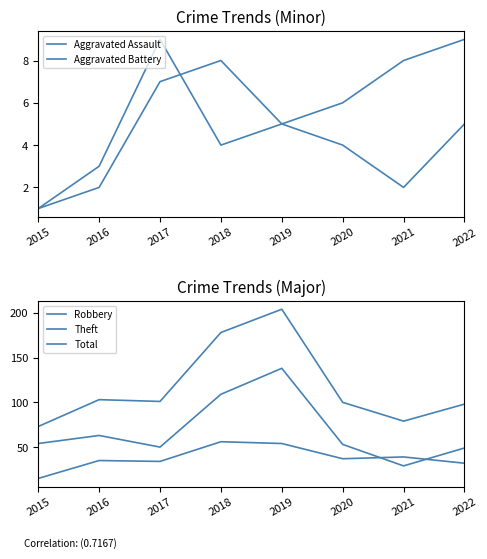

The Theft series shows 109 at 2018. True or false?

True